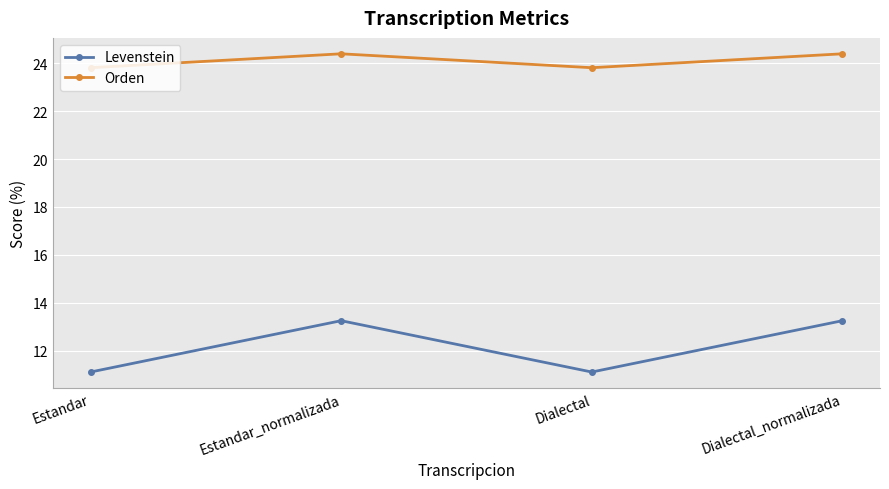

What is the difference between the maximum and minimum values in the Orden series?

0.6